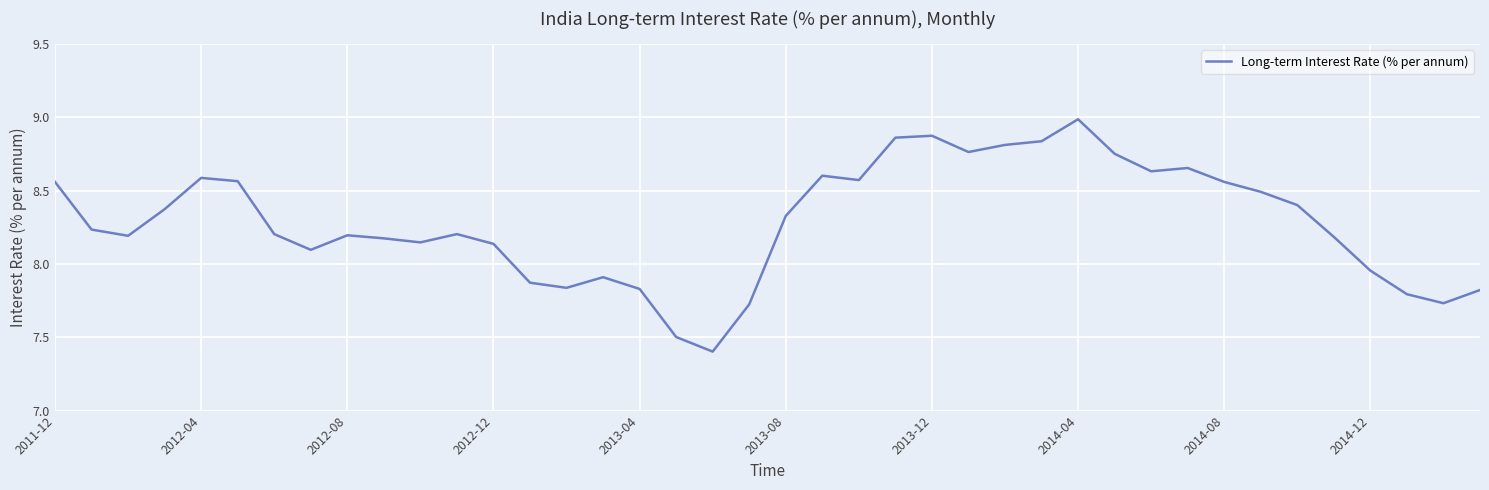

What is the maximum value shown in the chart?

9.0